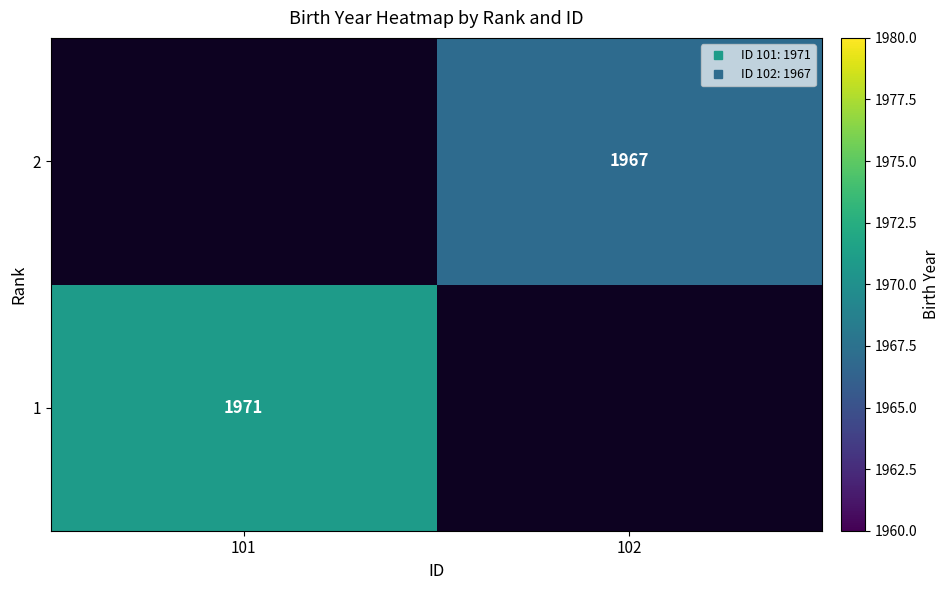

What is the sum of the 1 values at 102 and 101?

1971